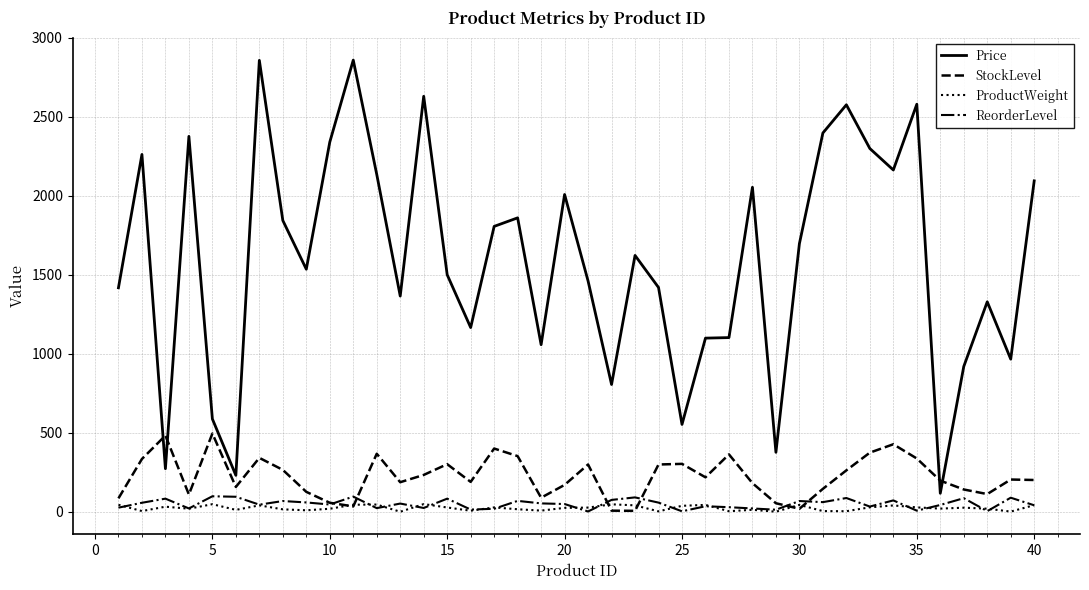

What is the average value of the StockLevel series?

224.1